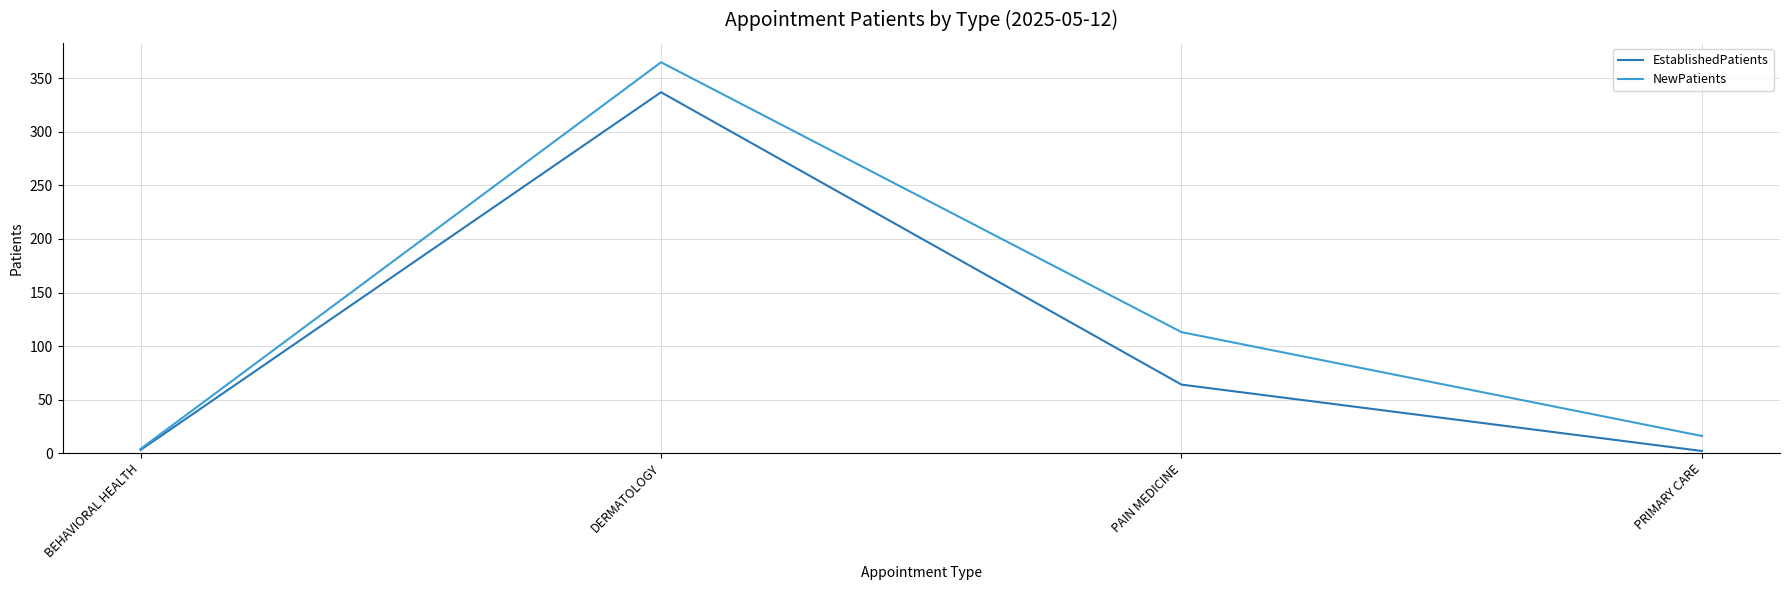

What are all the series names shown in the legend?

EstablishedPatients, NewPatients